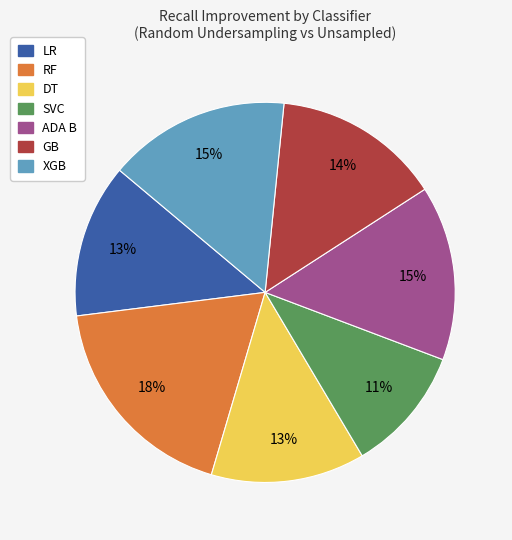

Which has a higher value, ADA B or DT?

ADA B